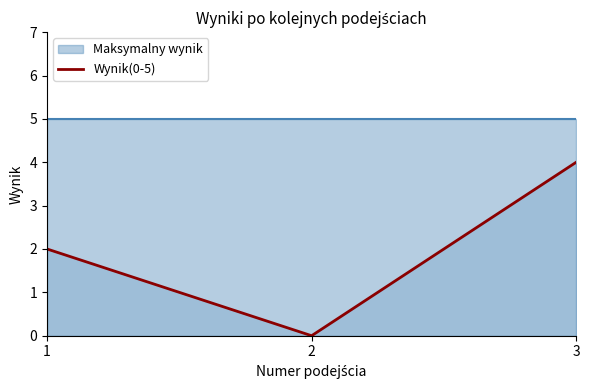

The chart shows a value of 4 at 3. True or false?

True